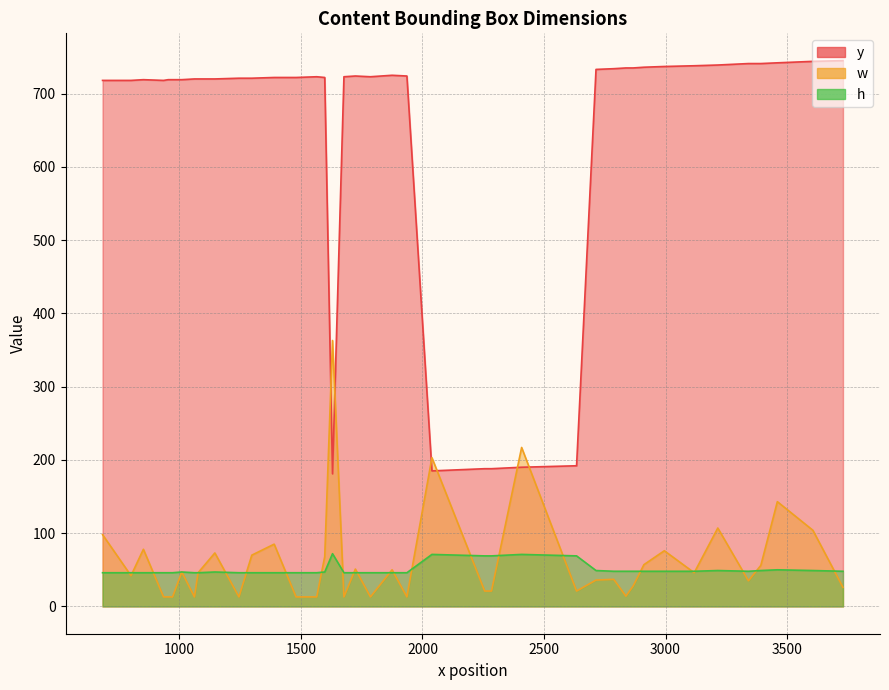

What is the smallest value displayed?

13